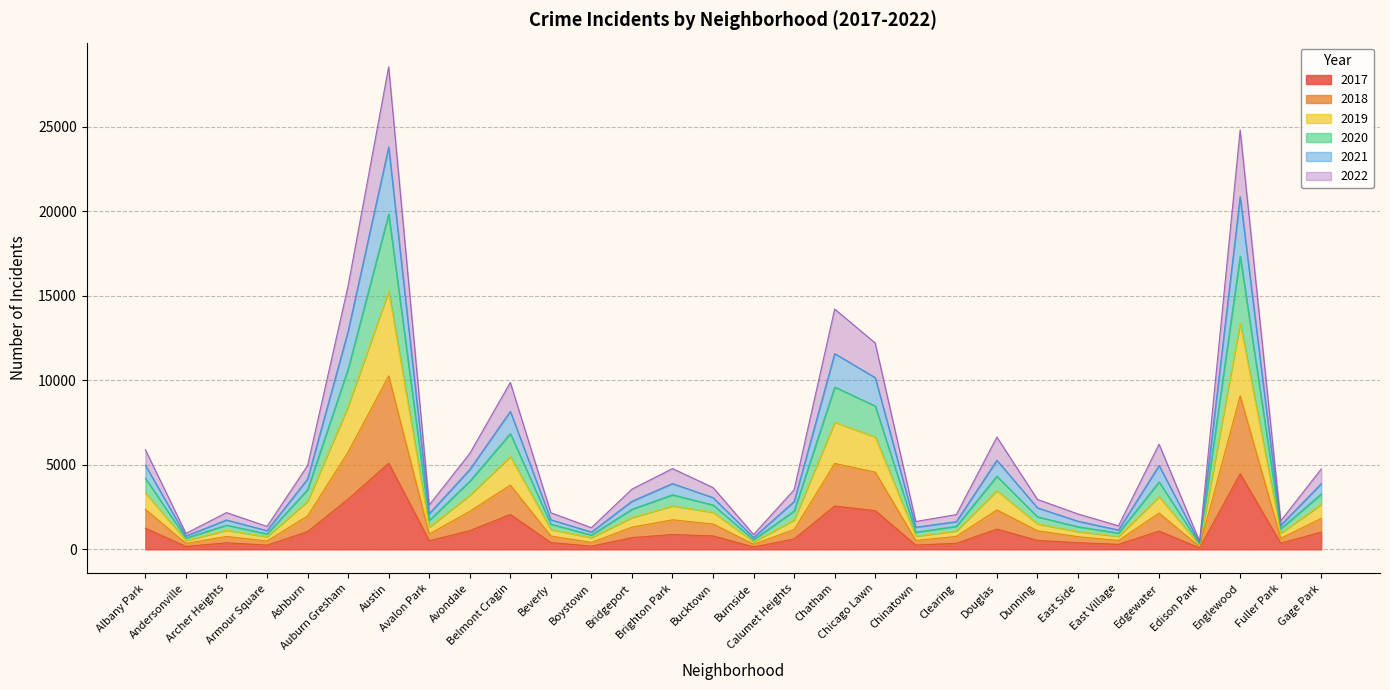

At how many categories does at least one series exceed 5740?

9